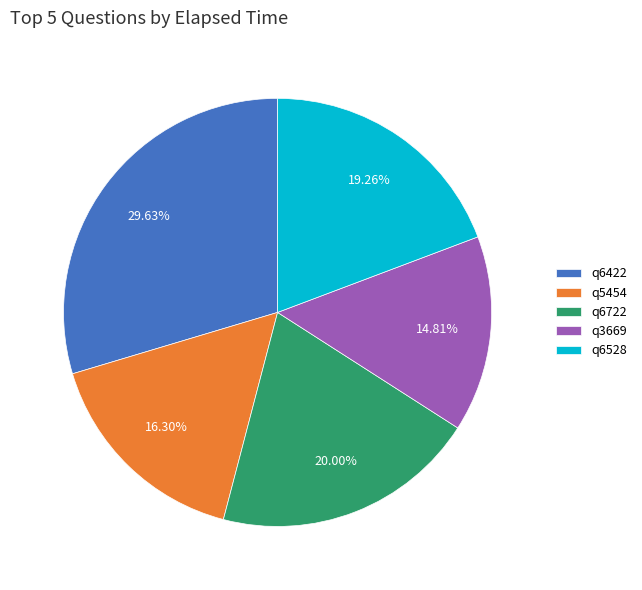

Which category has the biggest portion of the pie?

q6422